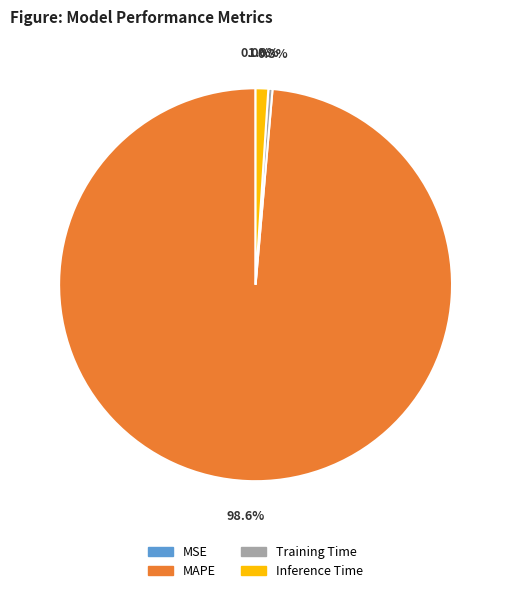

To the nearest percent, what is the average slice percentage?

25%